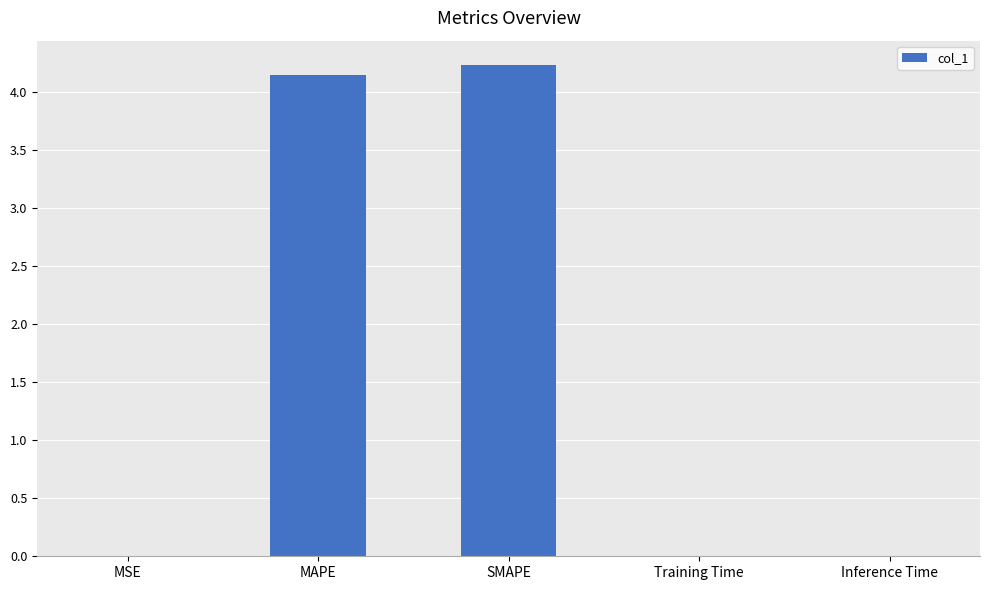

What is the maximum value shown in the chart?

4.2